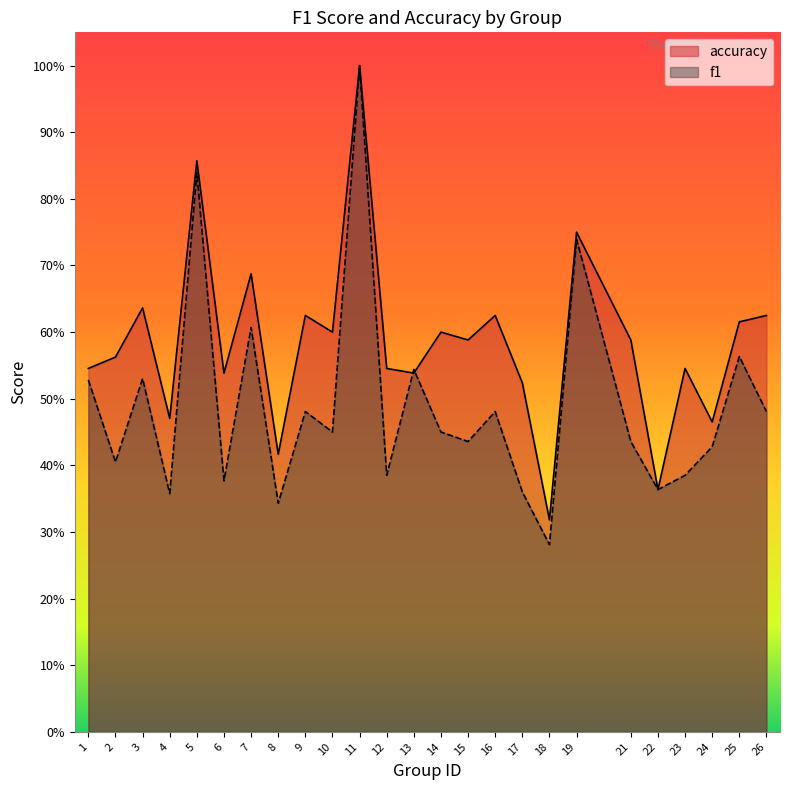

Reading left to right, list all the values displayed in this chart.

f1: 1=0.5	2=0.4	3=0.5	4=0.4	5=0.8	6=0.4	7=0.6	8=0.3	9=0.5	10=0.5	11=1.0	12=0.4	13=0.5	14=0.5	15=0.4	16=0.5	17=0.4	18=0.3	19=0.7	21=0.4	22=0.4	23=0.4	24=0.4	25=0.6	26=0.5
accuracy: 1=0.5	2=0.6	3=0.6	4=0.5	5=0.9	6=0.5	7=0.7	8=0.4	9=0.6	10=0.6	11=1.0	12=0.5	13=0.5	14=0.6	15=0.6	16=0.6	17=0.5	18=0.3	19=0.8	21=0.6	22=0.4	23=0.5	24=0.5	25=0.6	26=0.6